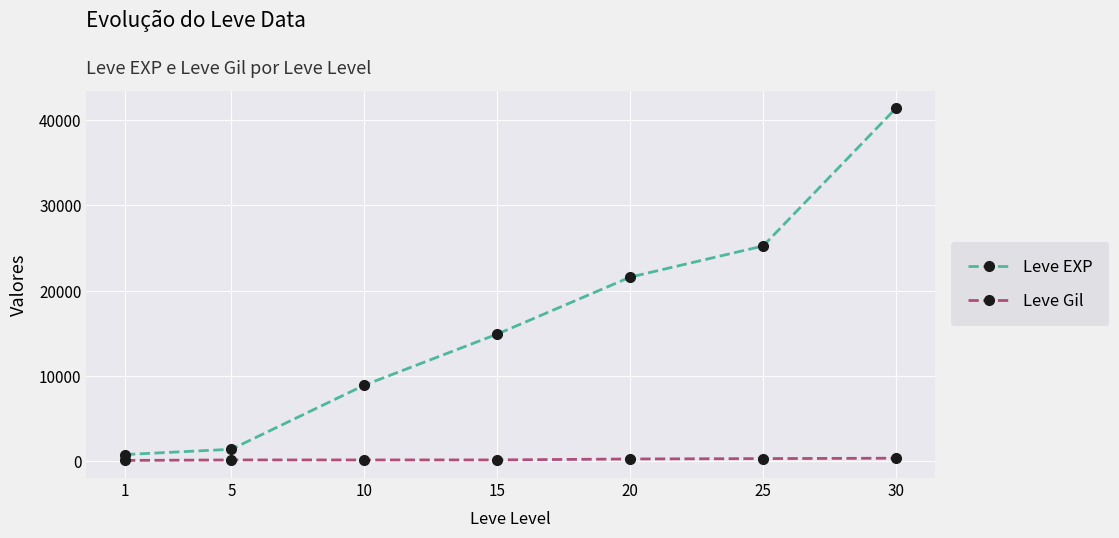

List the series in order of their peak value, highest first.

Leve EXP, Leve Gil